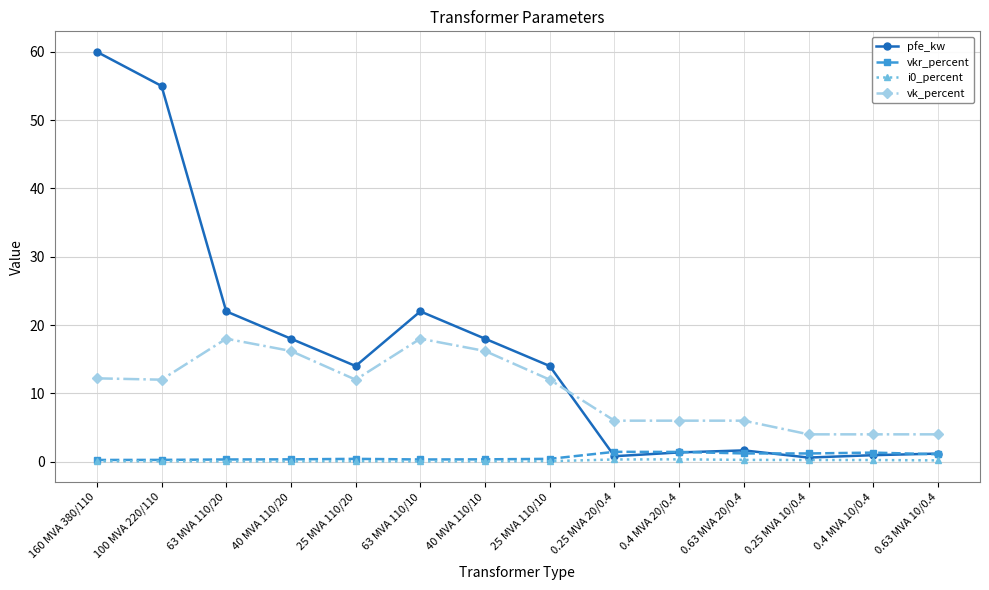

Does the chart have visible grid lines?

Yes